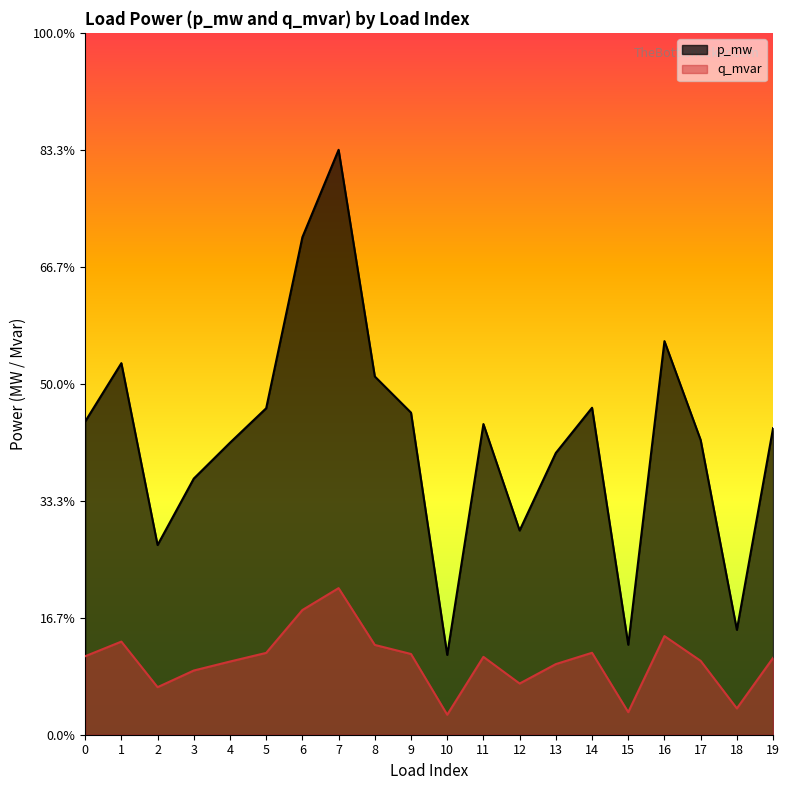

The p_mw series shows 0.0 at 3. True or false?

True